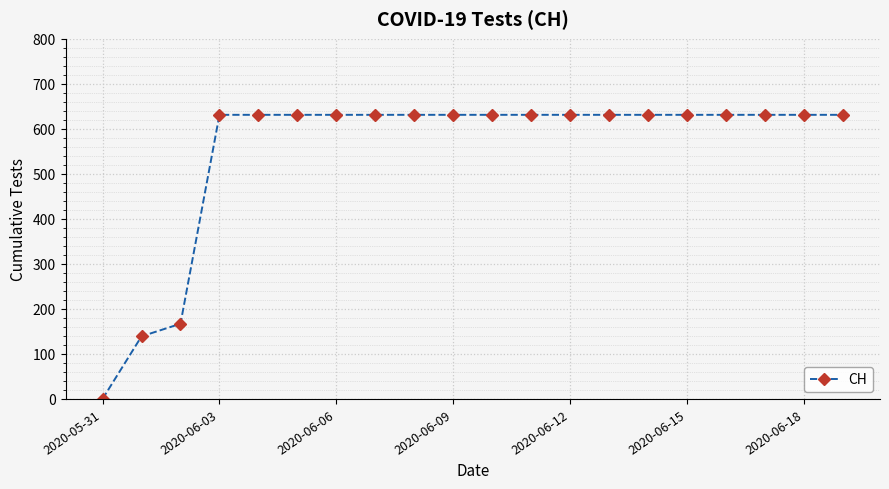

What is the sum of all values?

11033